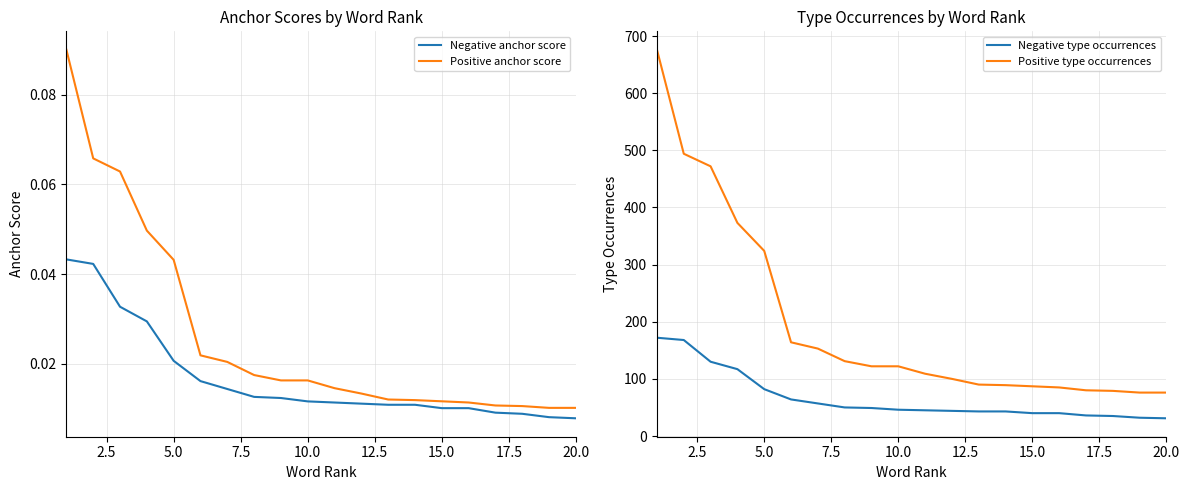

Is the value of Negative type occurrences at 9 greater than the value of Negative anchor score at 12?

Yes